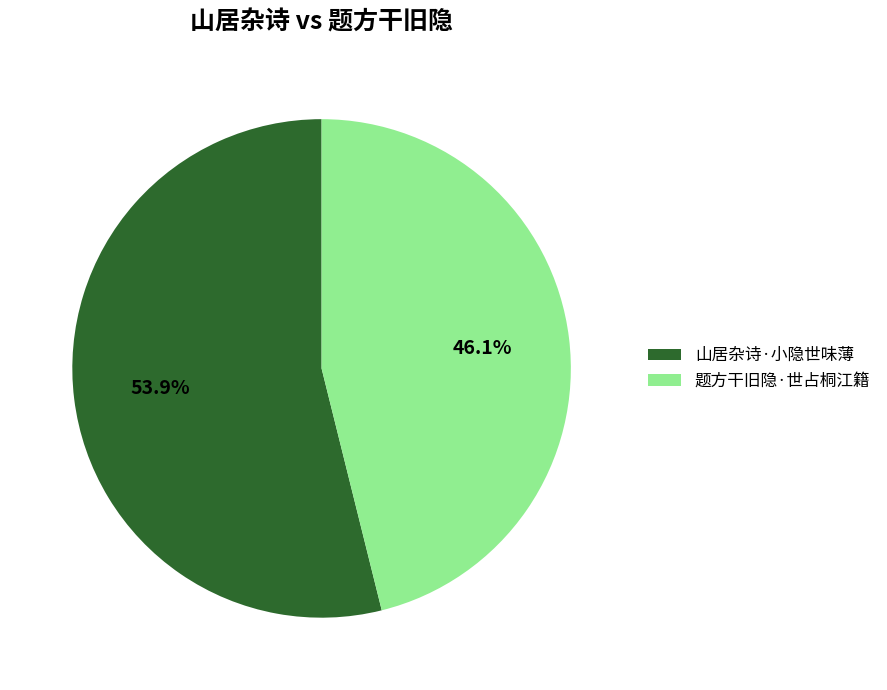

Rank the categories by value from lowest to highest.

题方干旧隐·世占桐江籍, 山居杂诗·小隐世味薄